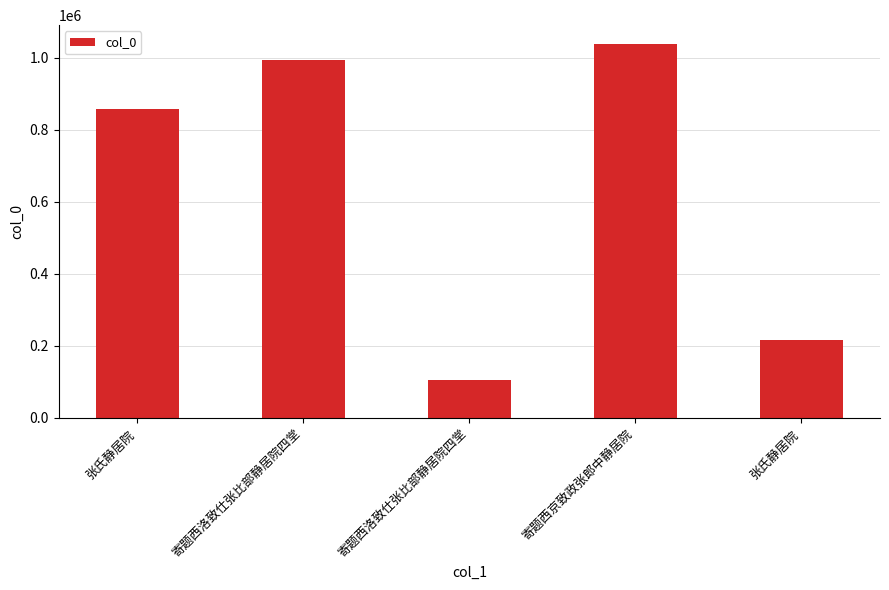

What is the label of the 4th bar from the left?

寄题西京致政张郎中静居院